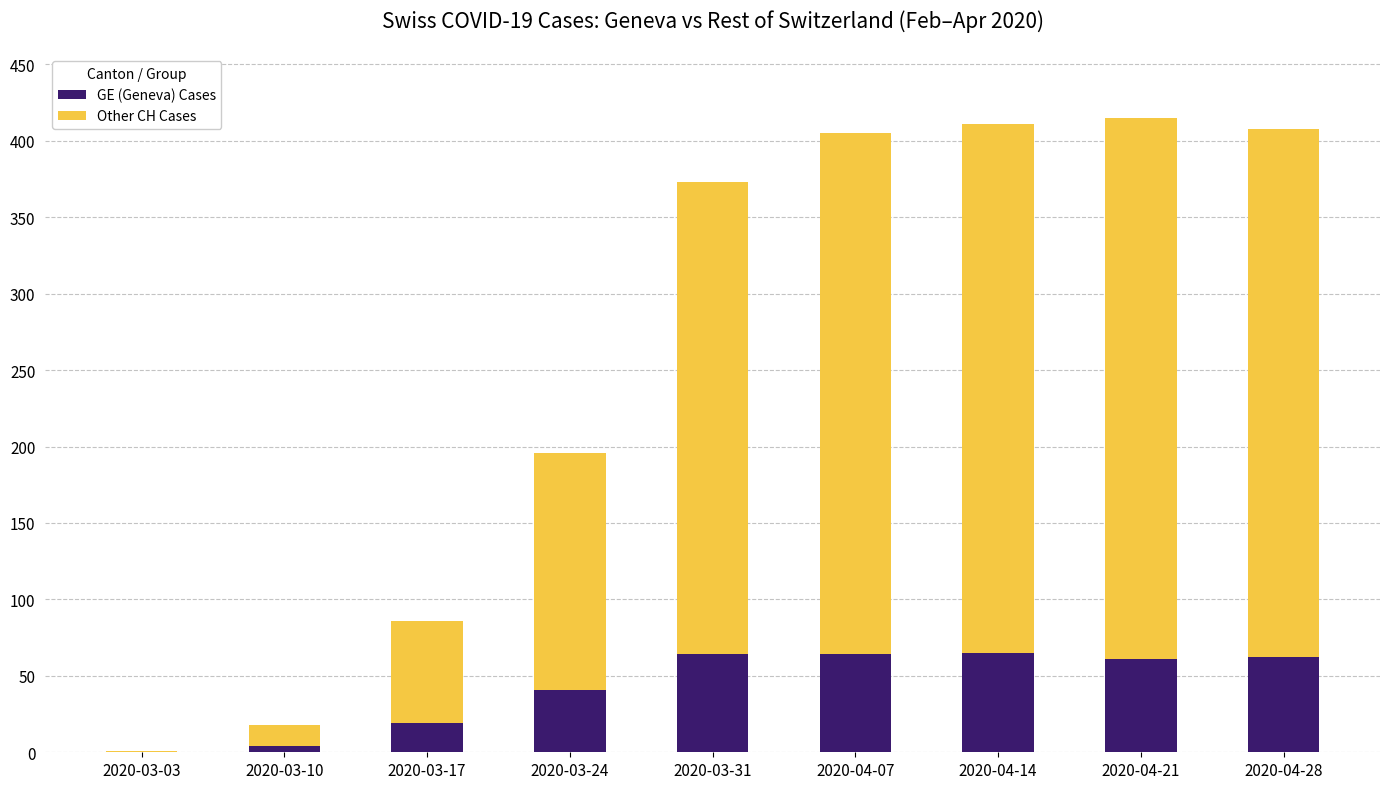

True or false: GE (Geneva) Cases has a value of 62 at 2020-04-28.

True